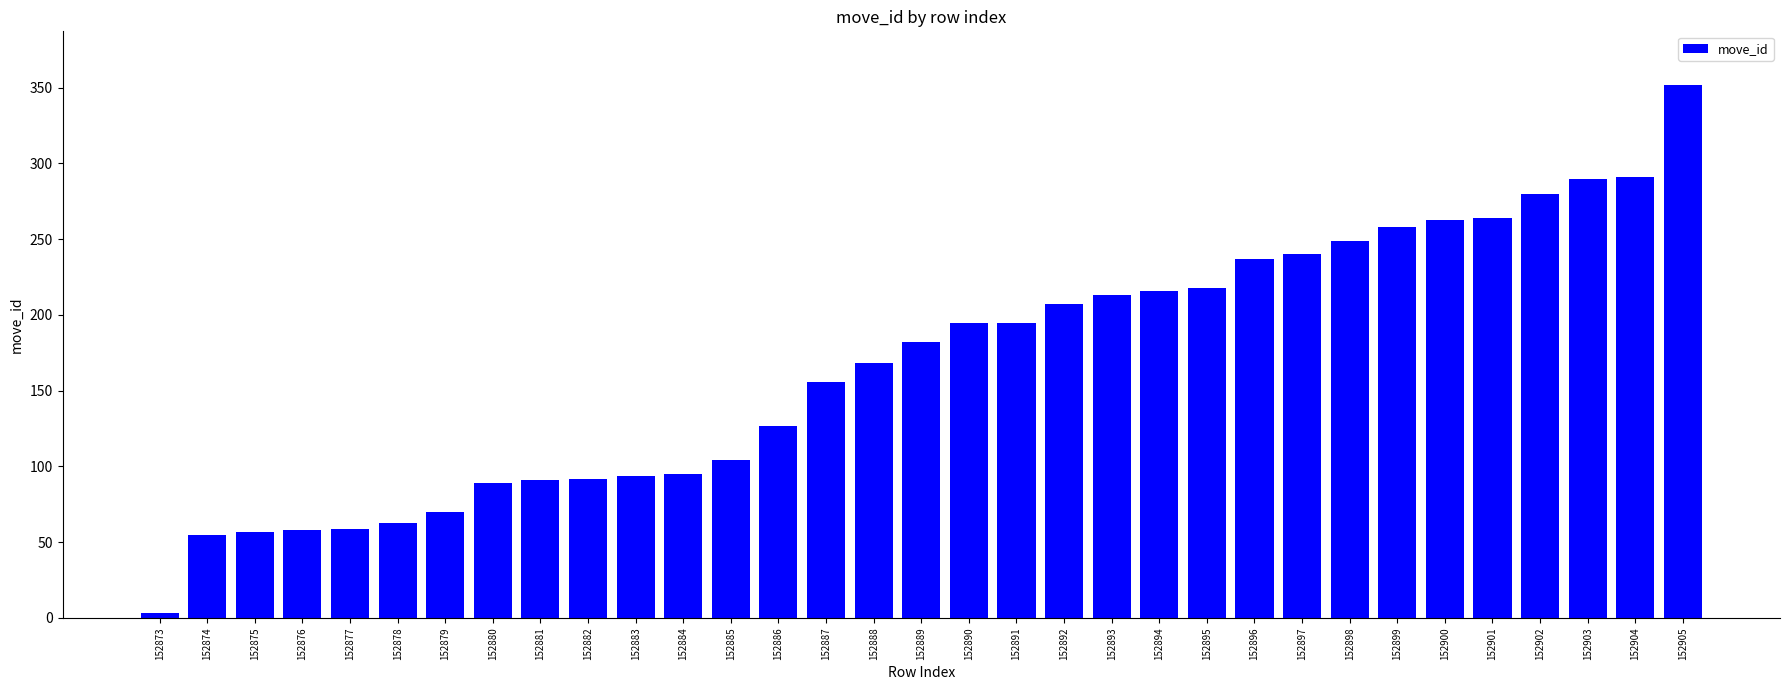

What is the approximate value at 152879?

70